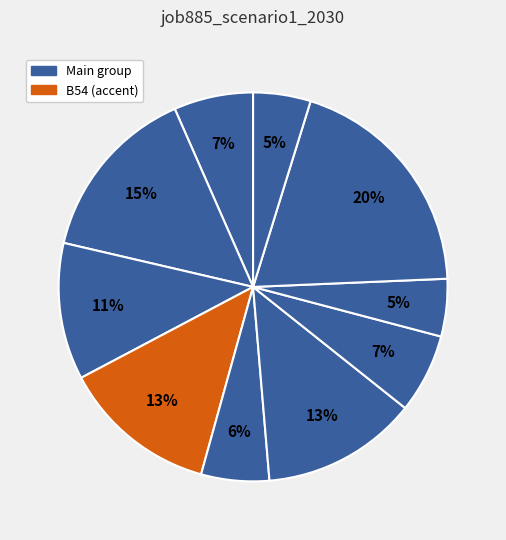

How many slices are in this pie chart?

10